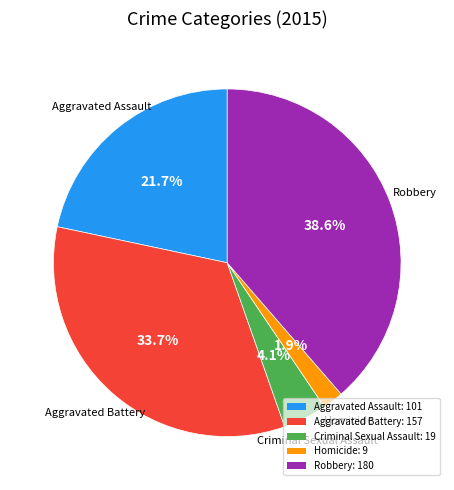

Is there any slice that represents more than half of the pie?

No